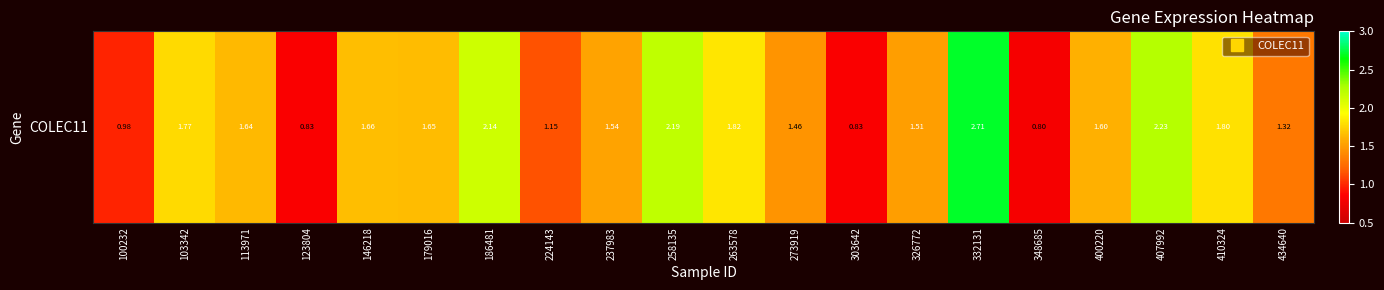

What is the average value?

1.6